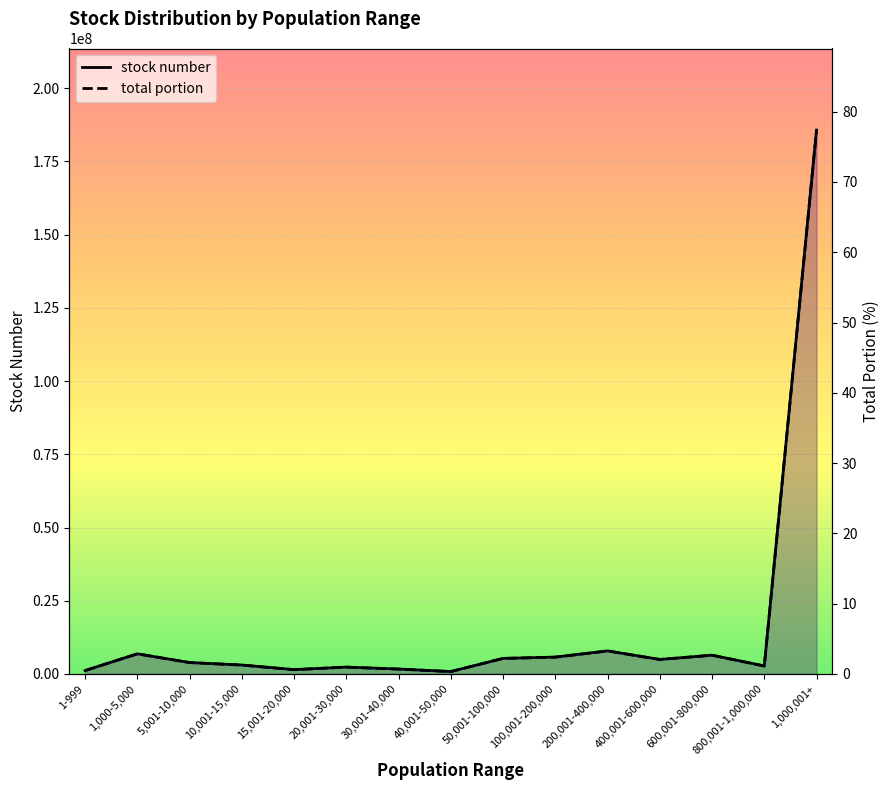

What is the label of the 4th point from the right?

400,001-600,000